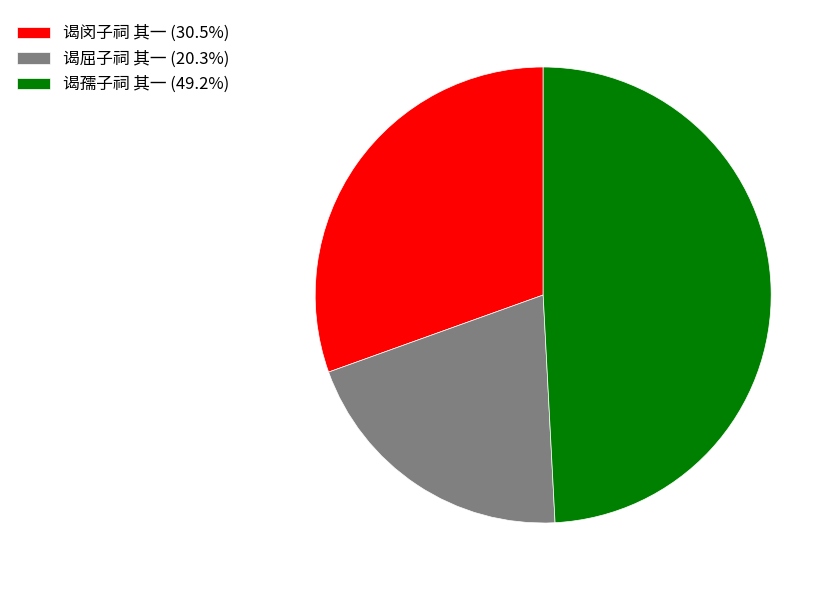

Does any single category account for the majority?

No